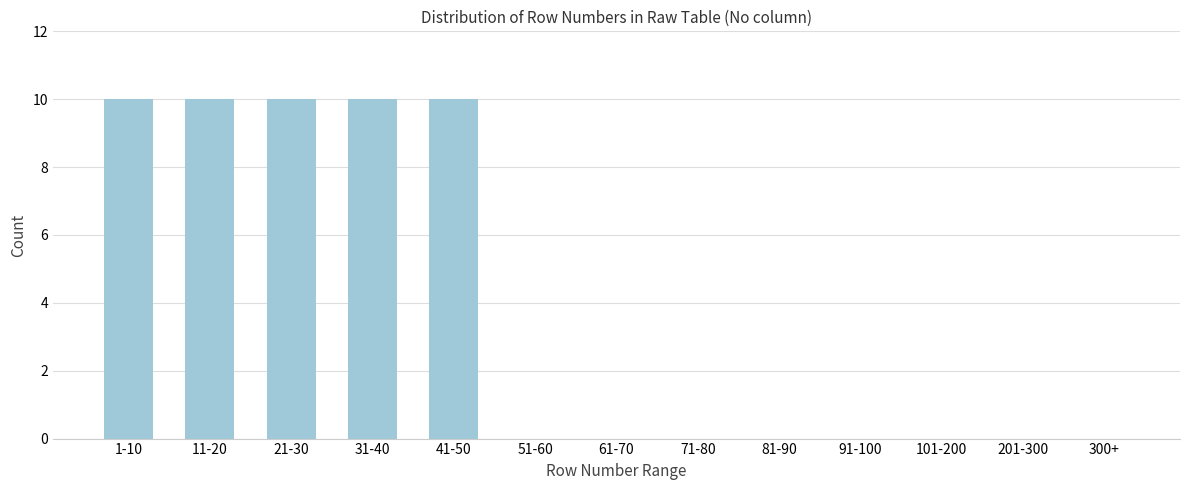

Reading right to left, extract all data points from this chart.

300+=0	201-300=0	101-200=0	91-100=0	81-90=0	71-80=0	61-70=0	51-60=0	41-50=10	31-40=10	21-30=10	11-20=10	1-10=10